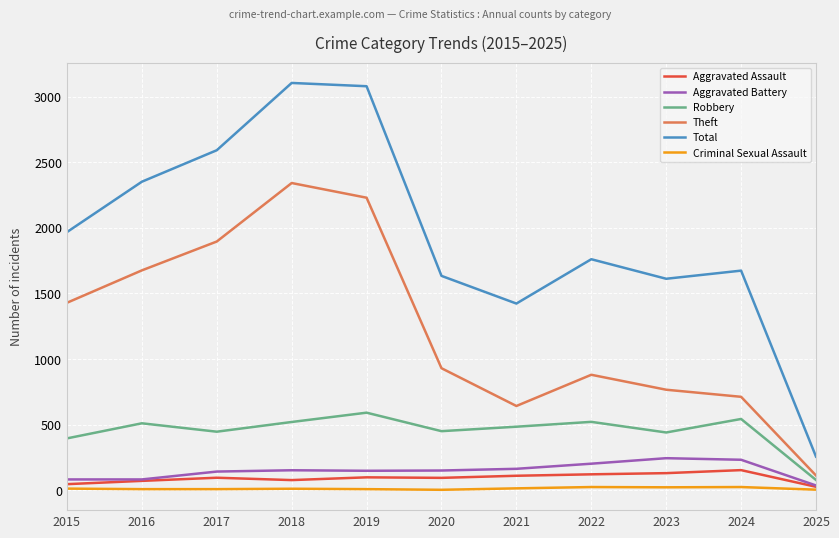

True or false: Total and Aggravated Assault cross at least once.

False